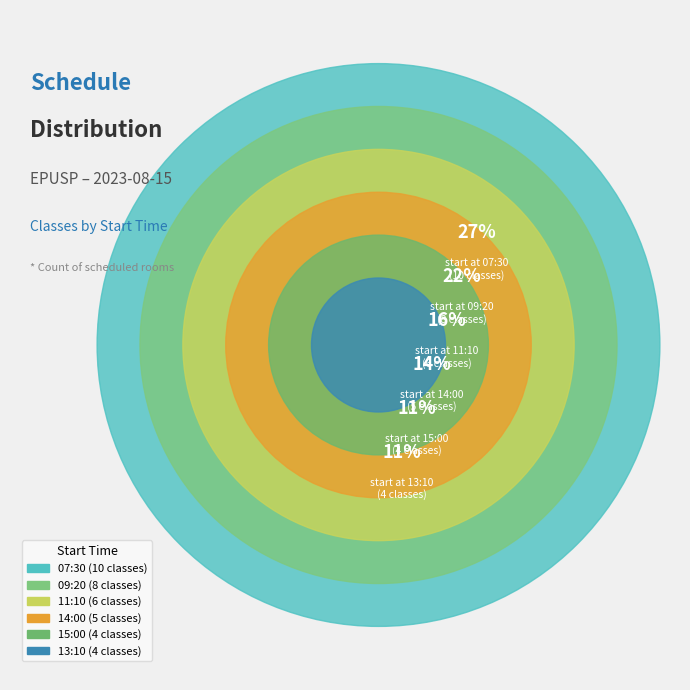

Approximately how many times larger is the value at 11:10 compared to 09:20?

0.8